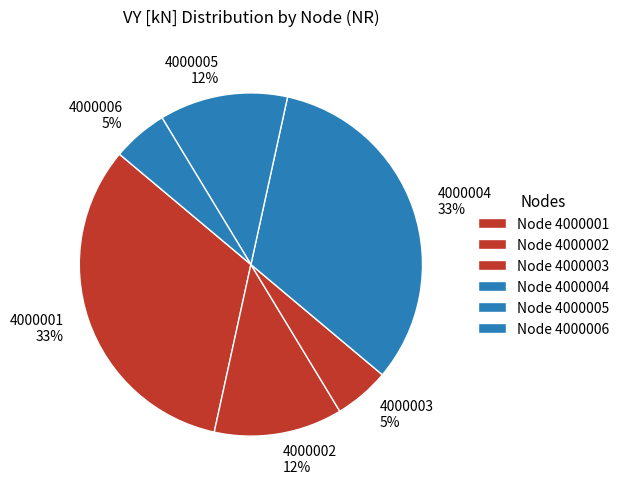

Combined, do 4000001 and 4000003 account for over 50%?

No